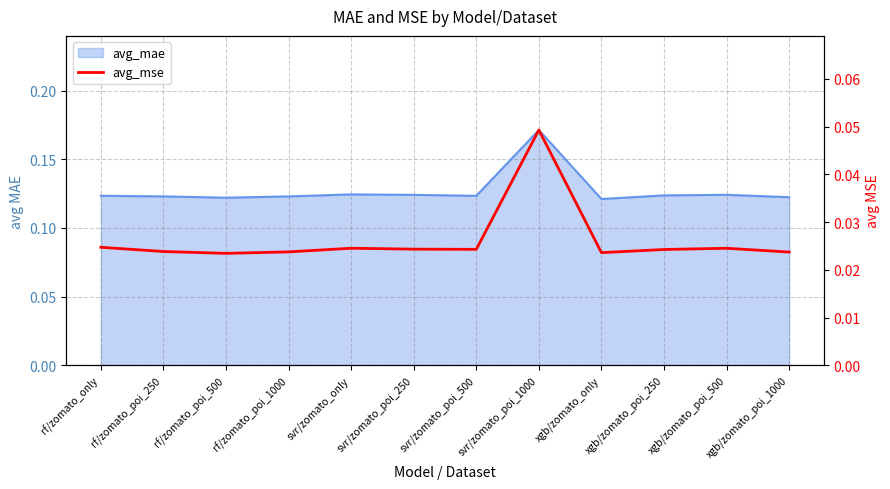

Count the values in the range 0 to 1.

12